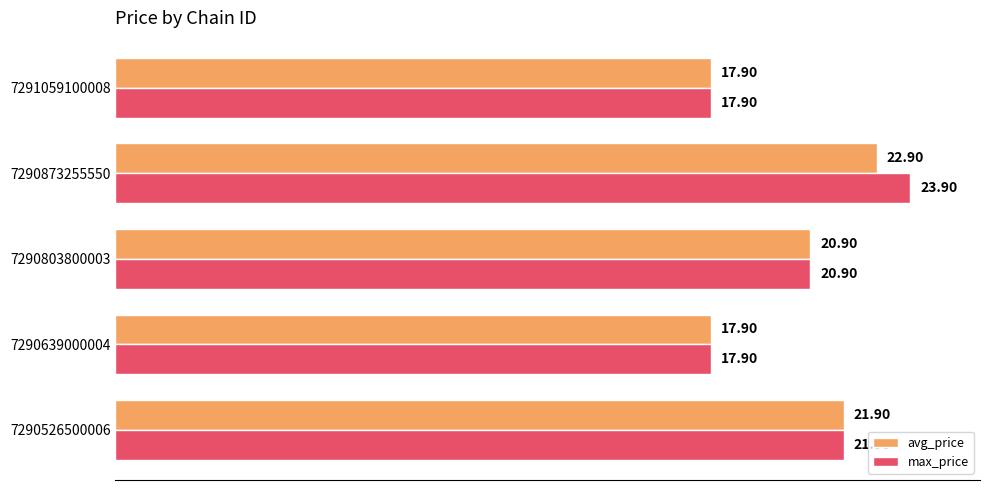

What is the difference between the second highest and minimum values in the max_price series?

4.0